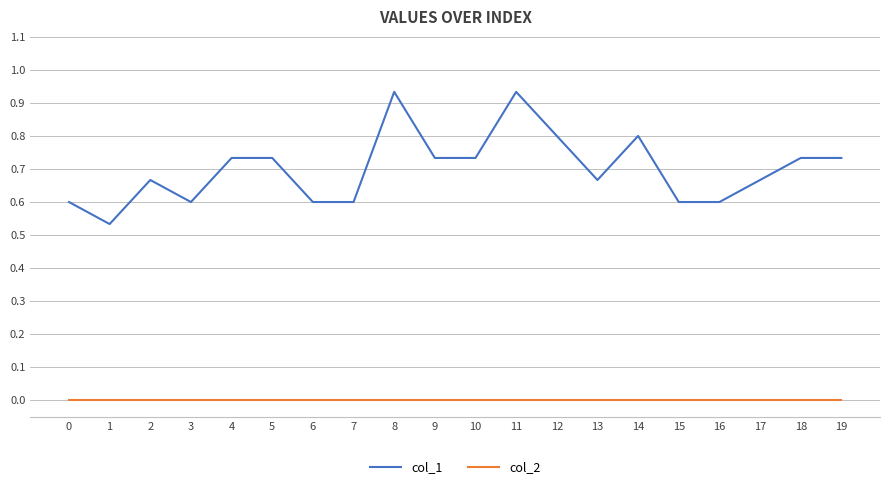

What is the sum of the col_1 values at 6 and 5?

1.3